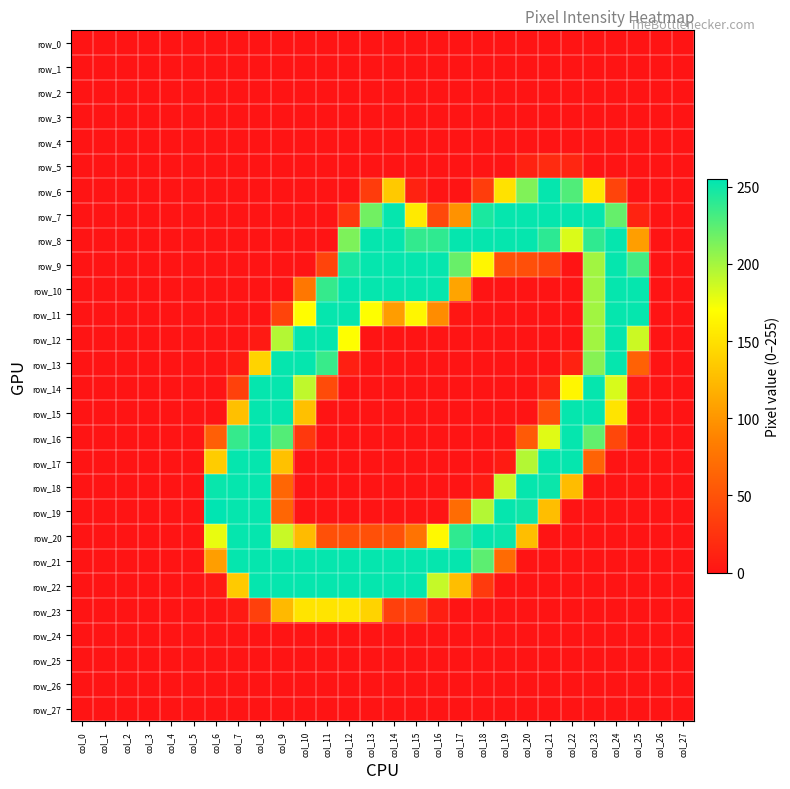

Rank the series at col_26 from lowest to highest value.

row_0, row_1, row_2, row_3, row_4, row_5, row_6, row_7, row_8, row_9, row_10, row_11, row_12, row_13, row_14, row_15, row_16, row_17, row_18, row_19, row_20, row_21, row_22, row_23, row_24, row_25, row_26, row_27